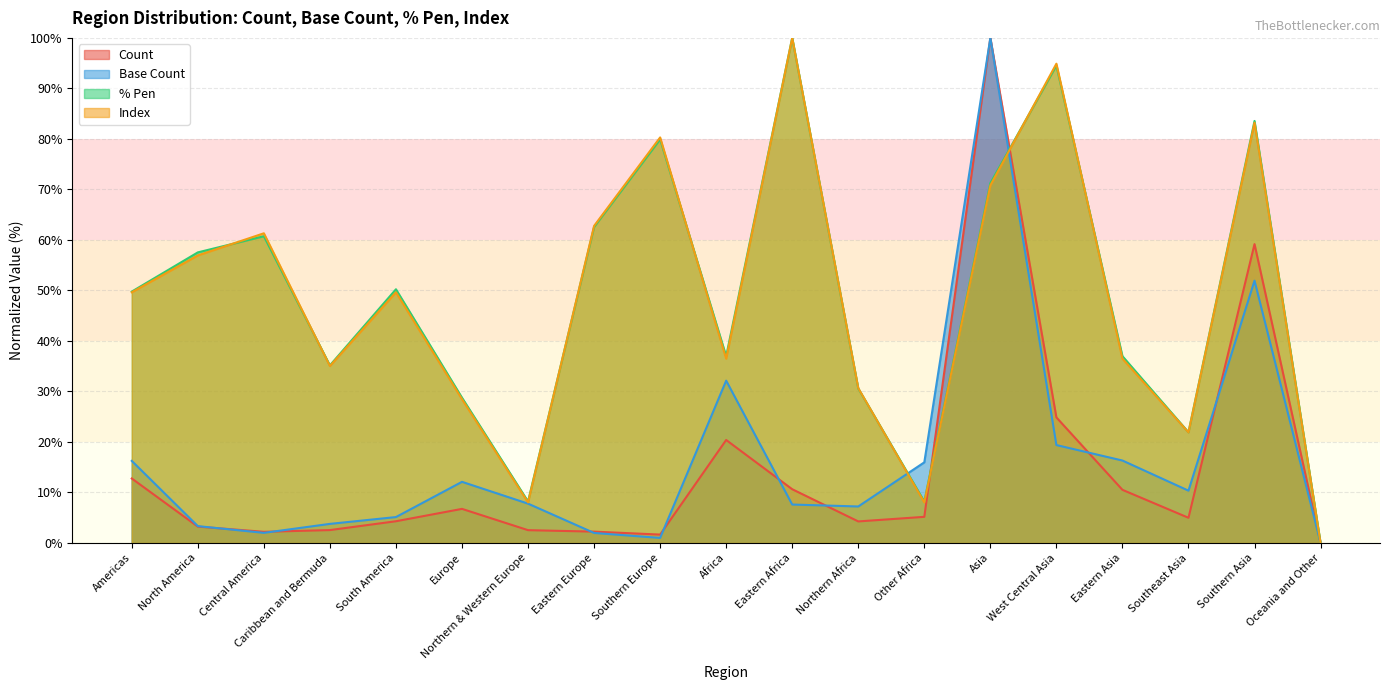

Reading left to right, list all the values displayed in this chart.

Count: 12.8	3.2	2.2	2.6	4.3	6.8	2.5	2.2	1.7	20.4	10.6	4.3	5.2	100.0	24.9	10.5	5.0	59.2	0.0
Base Count: 16.3	3.3	2.0	3.8	5.1	12.1	7.8	2.0	1.0	32.1	7.6	7.2	16.0	100.0	19.4	16.3	10.4	51.9	0.0
% Pen: 49.8	57.5	60.7	35.2	50.2	28.8	8.2	62.6	79.9	37.0	100.0	30.6	8.2	71.2	94.5	37.0	21.9	83.6	0.0
Index: 49.6	56.9	61.3	35.0	49.6	28.5	8.0	62.8	80.3	36.5	100.0	30.7	8.0	70.8	94.9	36.5	21.9	83.2	0.0